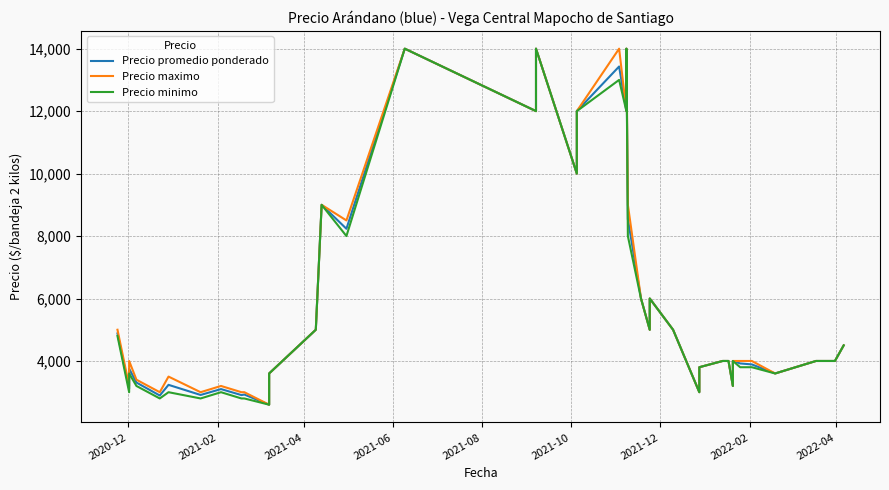

Rank the series by their average value, from highest to lowest.

Precio maximo, Precio promedio ponderado, Precio minimo